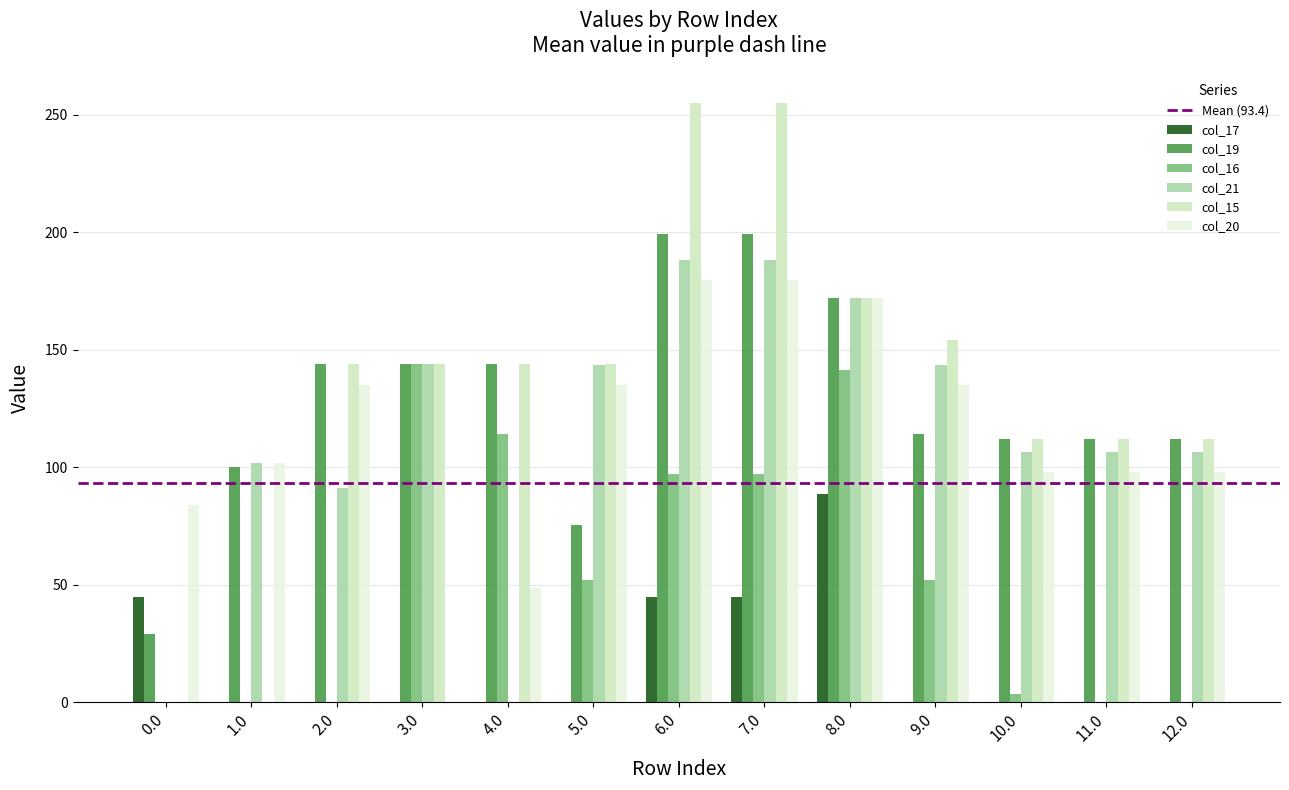

What is the total value across all series at 2.0?

513.9